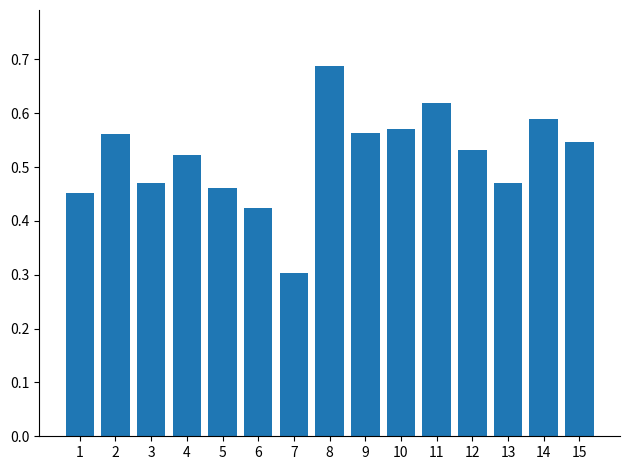

How many data points does each series have?

15